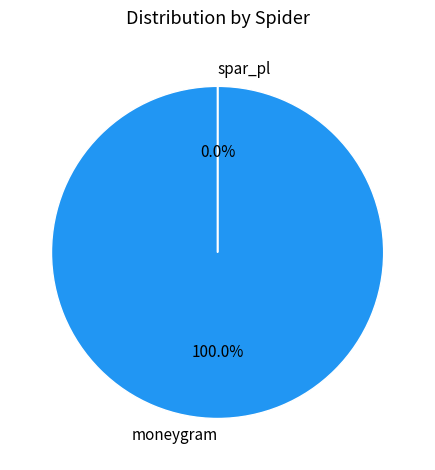

How many segments does this pie chart have?

2